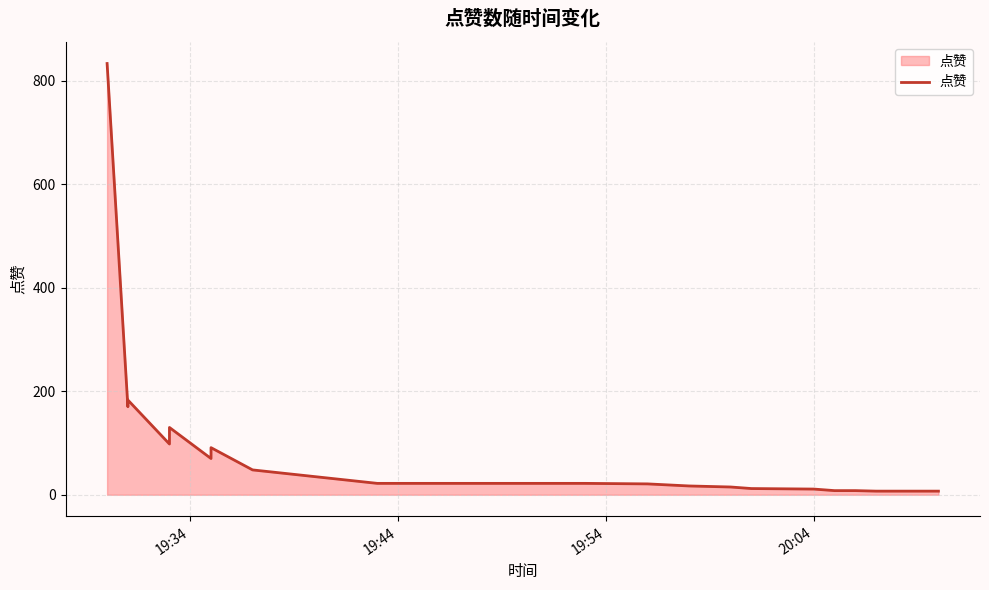

How many lines are shown in the chart?

1